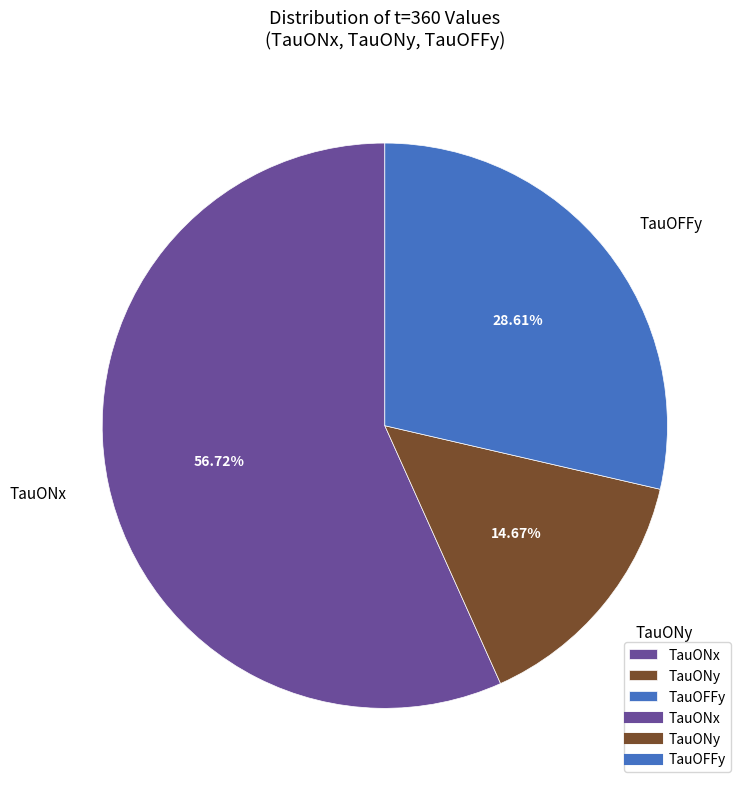

Is it true that TauONy is 15% of the pie?

True